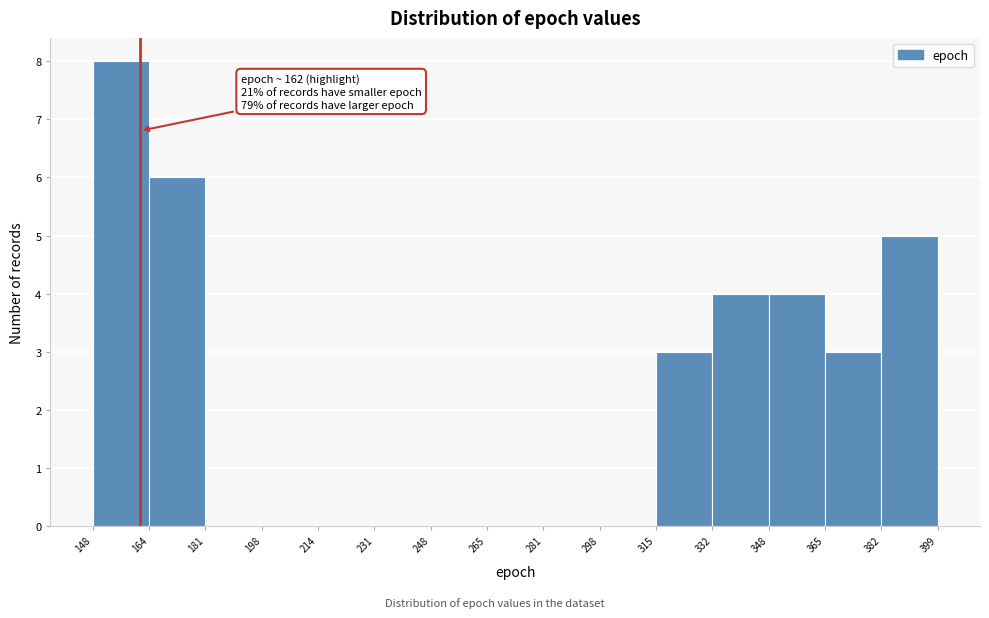

Which range on the x-axis has the tallest bar?

148 to 164